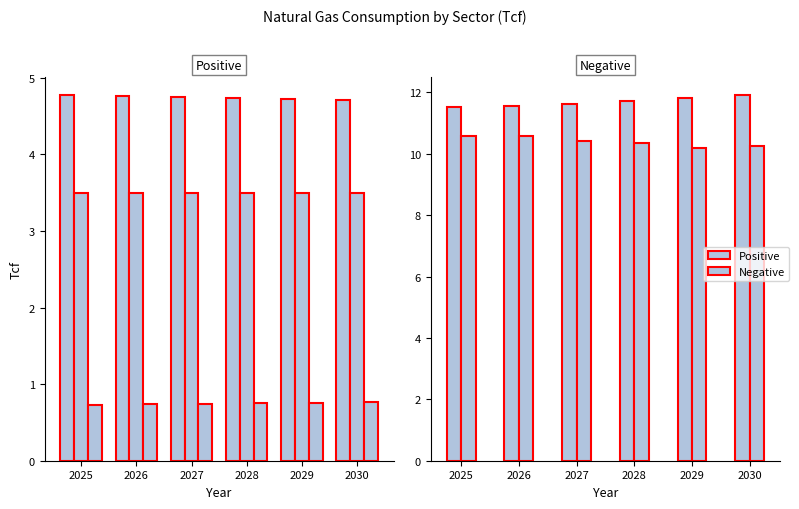

What value does the Residential series have at 2029?

4.7